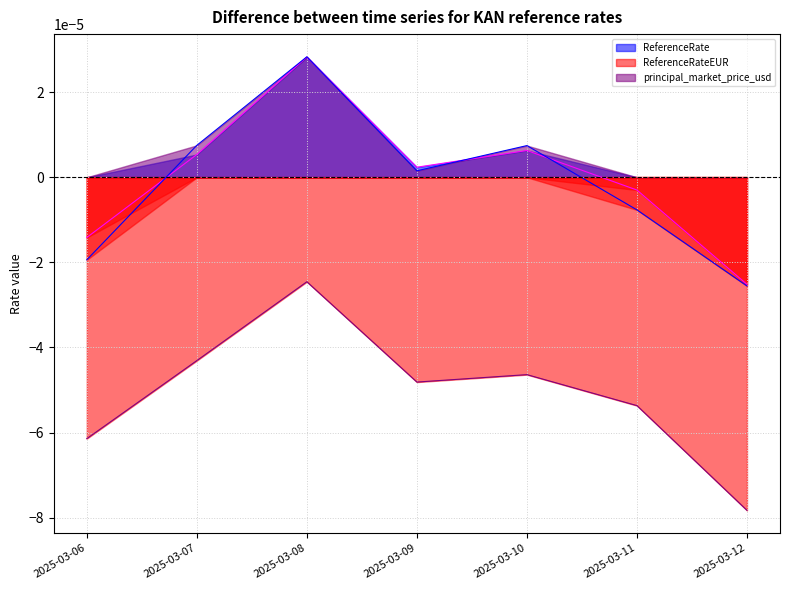

Where is ReferenceRateEUR nearest to the value 0?

2025-03-08